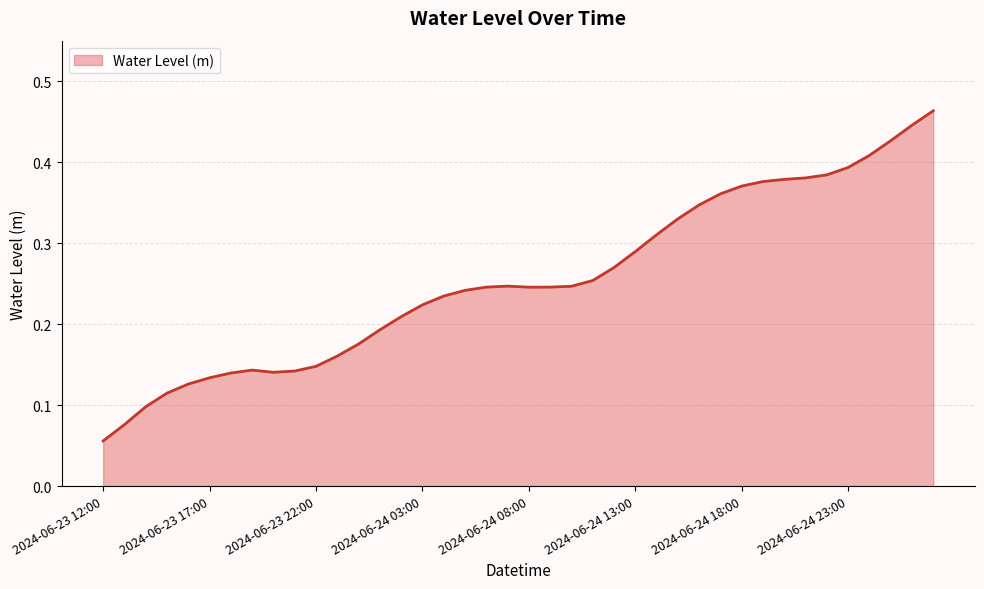

What is the maximum value shown in the chart?

0.5